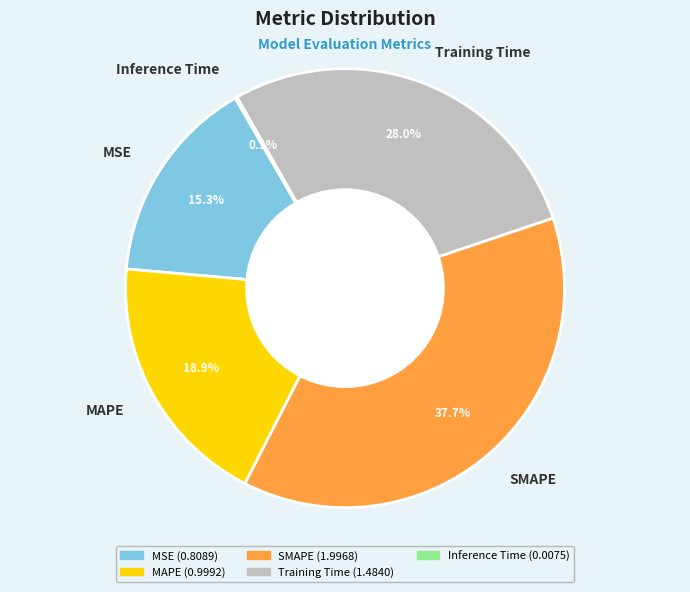

How much of the chart is everything except SMAPE?

62.3%